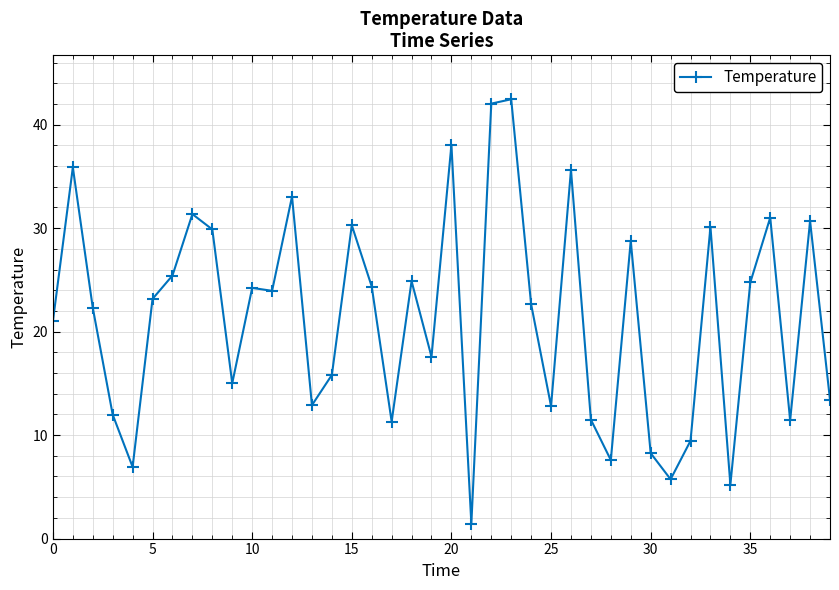

What is the value of the 31st point from the left?

8.3